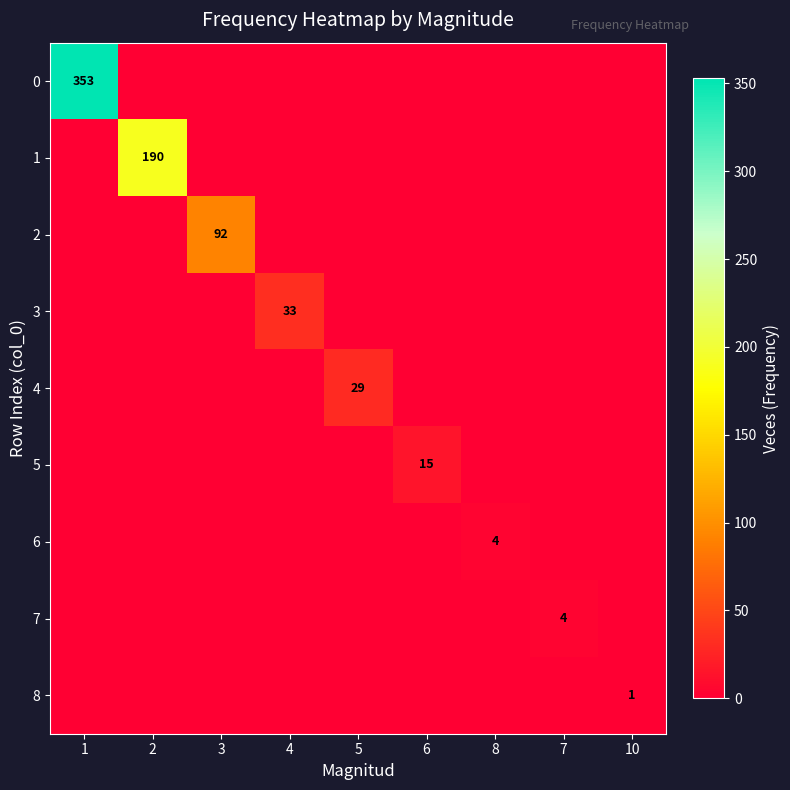

The value of 1 at 2 is 190. True or false?

True